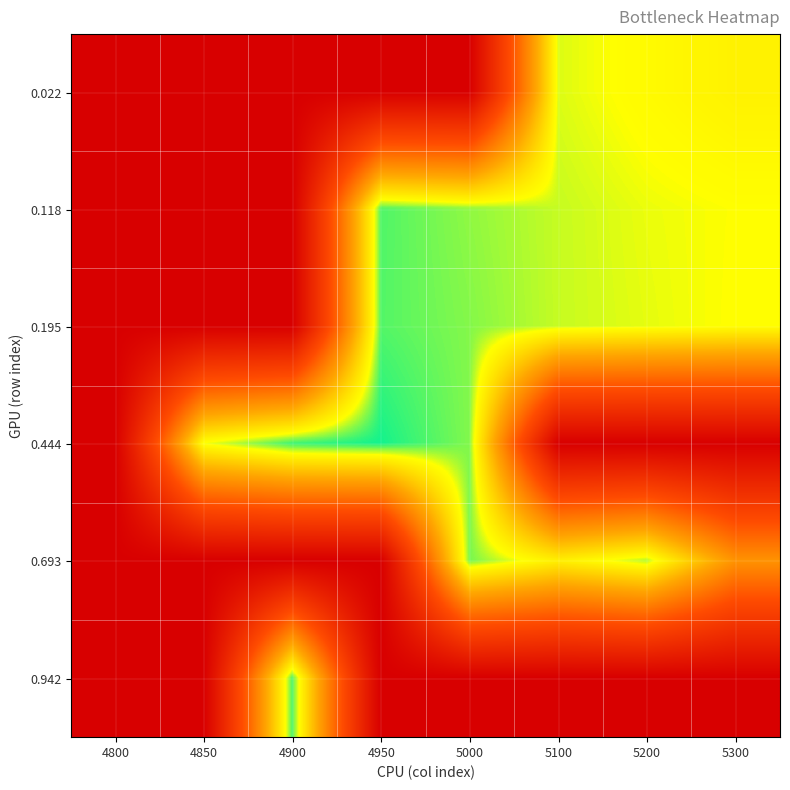

Rank the series at 5200 from lowest to highest value.

0.693, 0.195, 0.118, 0.022, 0.444, 0.942